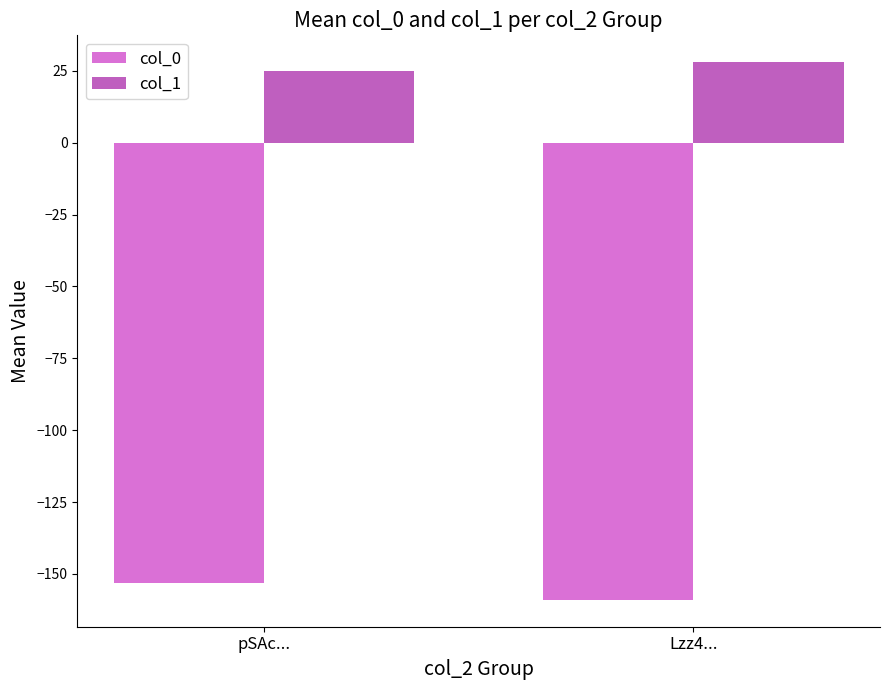

Rank the series at pSAc... from highest to lowest value.

col_1, col_0